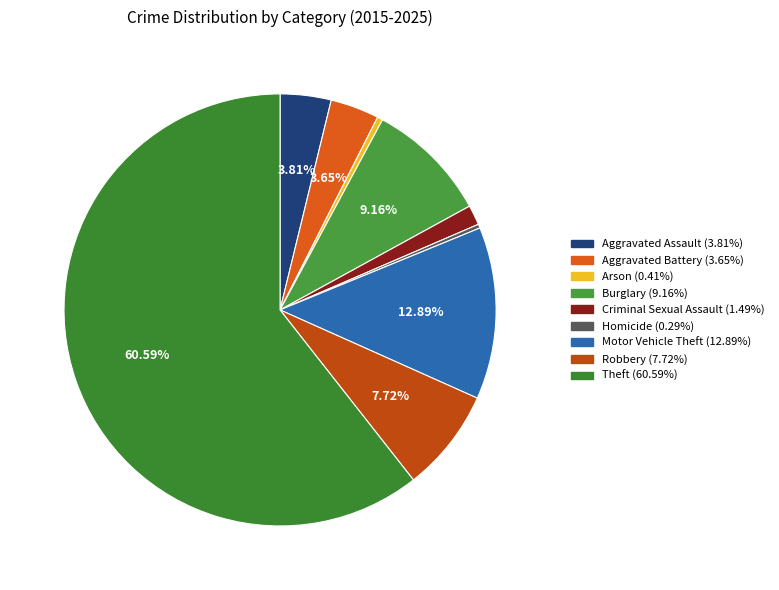

Which slice represents more than half of the pie?

Theft